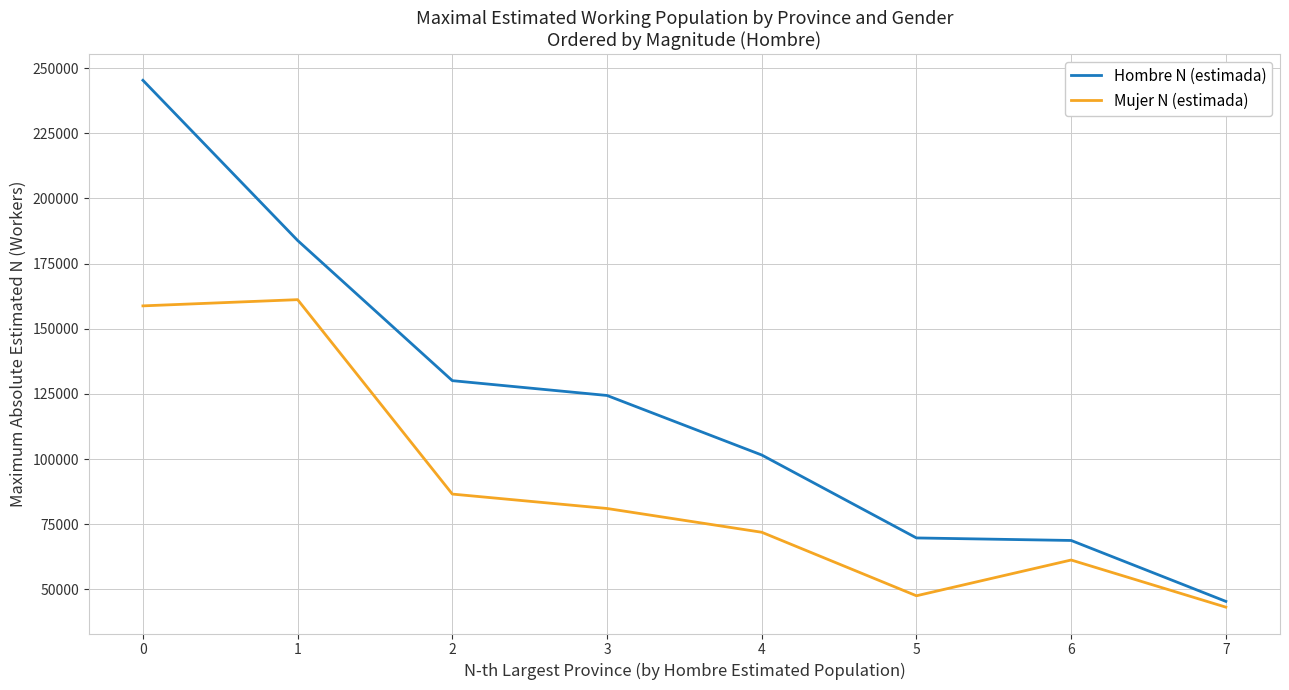

Rank the series at 5 from highest to lowest value.

Hombre N (estimada), Mujer N (estimada)